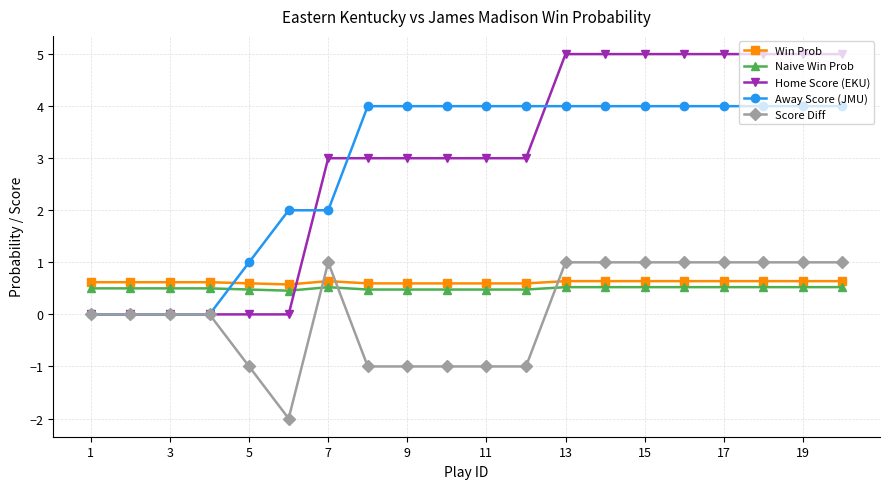

Is this an area chart (filled region under the line)?

No